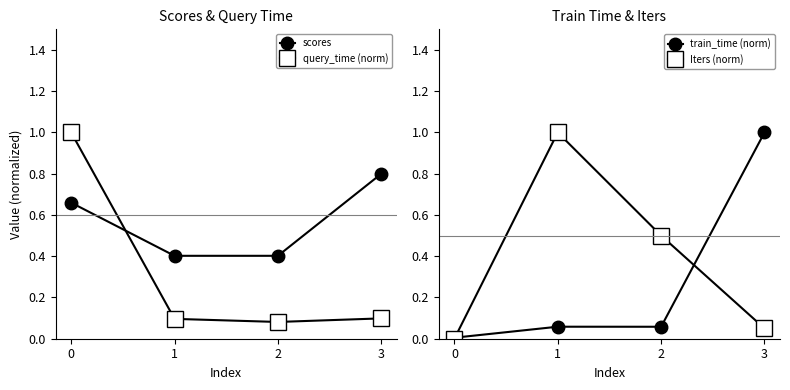

Rank the series at 1 from highest to lowest value.

Iters (norm), scores, query_time (norm), train_time (norm)